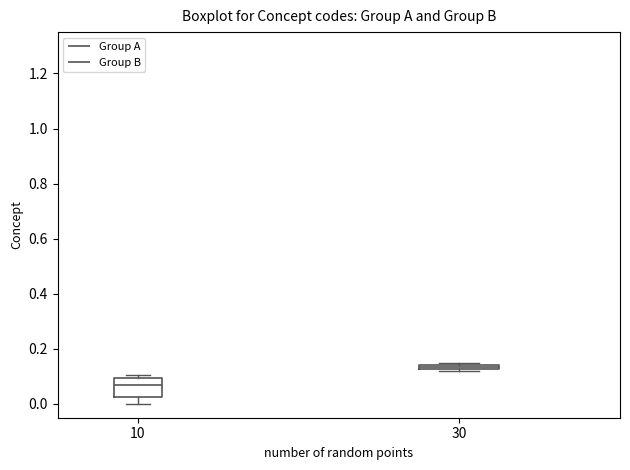

Which box is the tallest, from its lower edge to its upper edge?

10